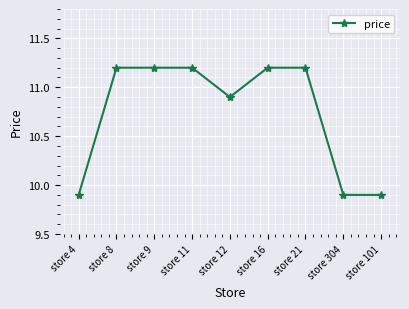

Between store 101 and store 21, which is larger?

store 21